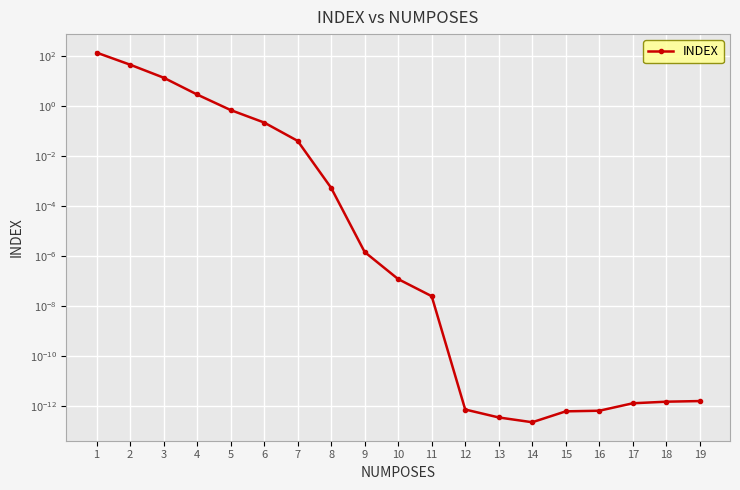

Reading left to right, transcribe all the data shown in this chart.

134.9	44.4	13.4	2.8	0.7	0.2	0.0	0.0	0.0	0.0	0.0	0.0	0.0	0.0	0.0	0.0	0.0	0.0	0.0